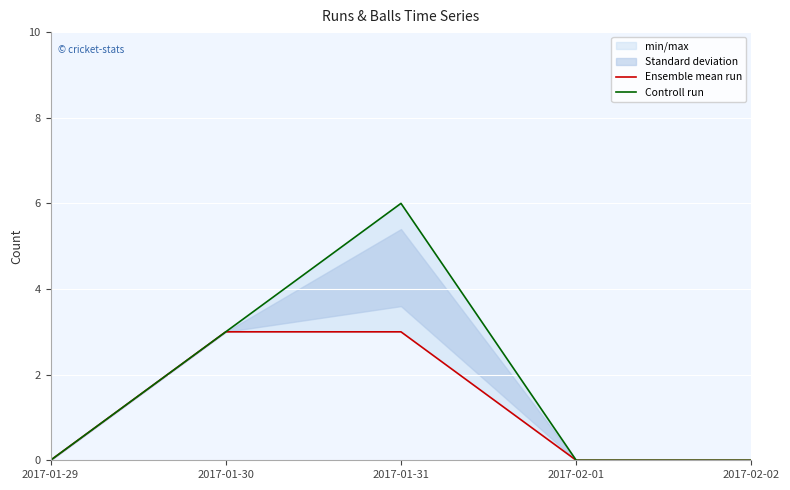

What is the label of the 2nd point from the left?

2017-01-30